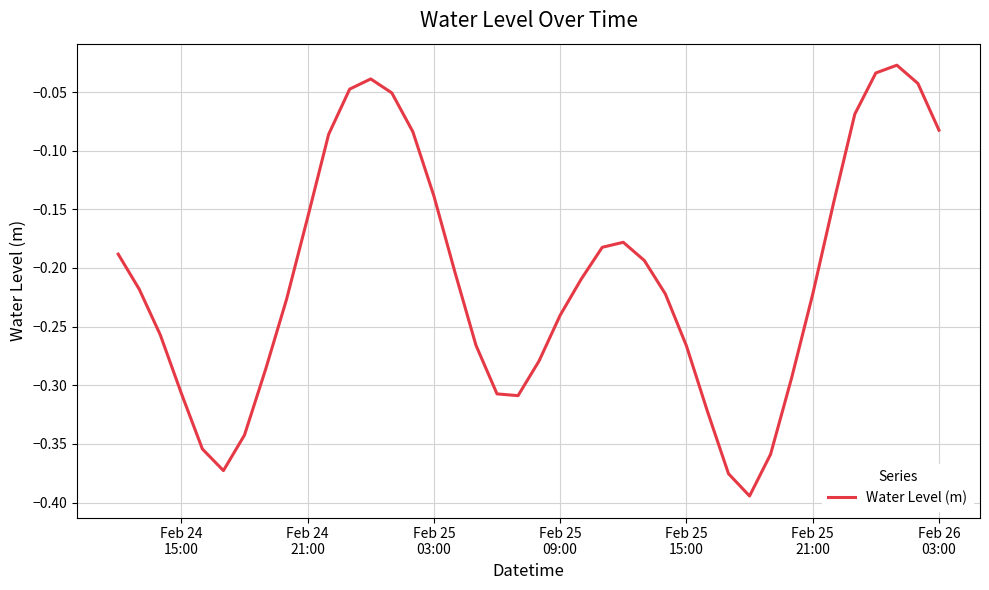

What is the smallest value displayed?

-0.4